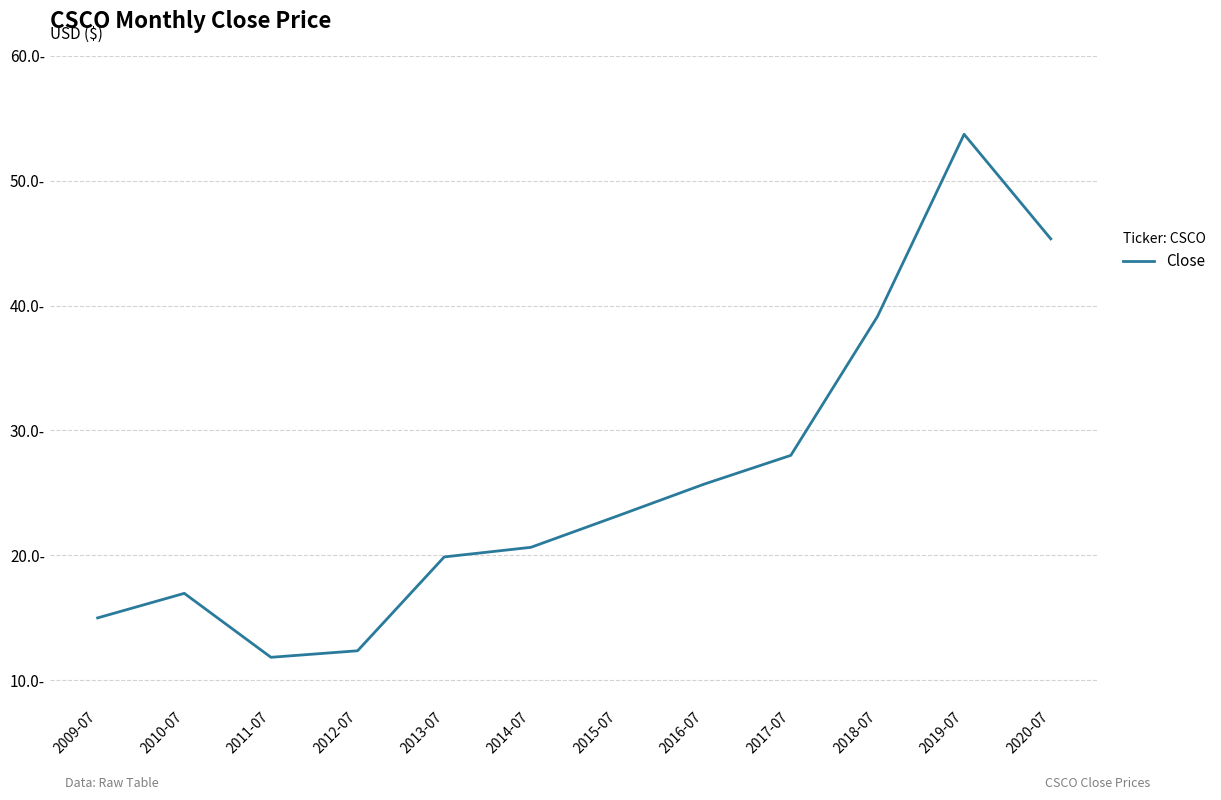

Which category has the highest value across all series?

2019-07